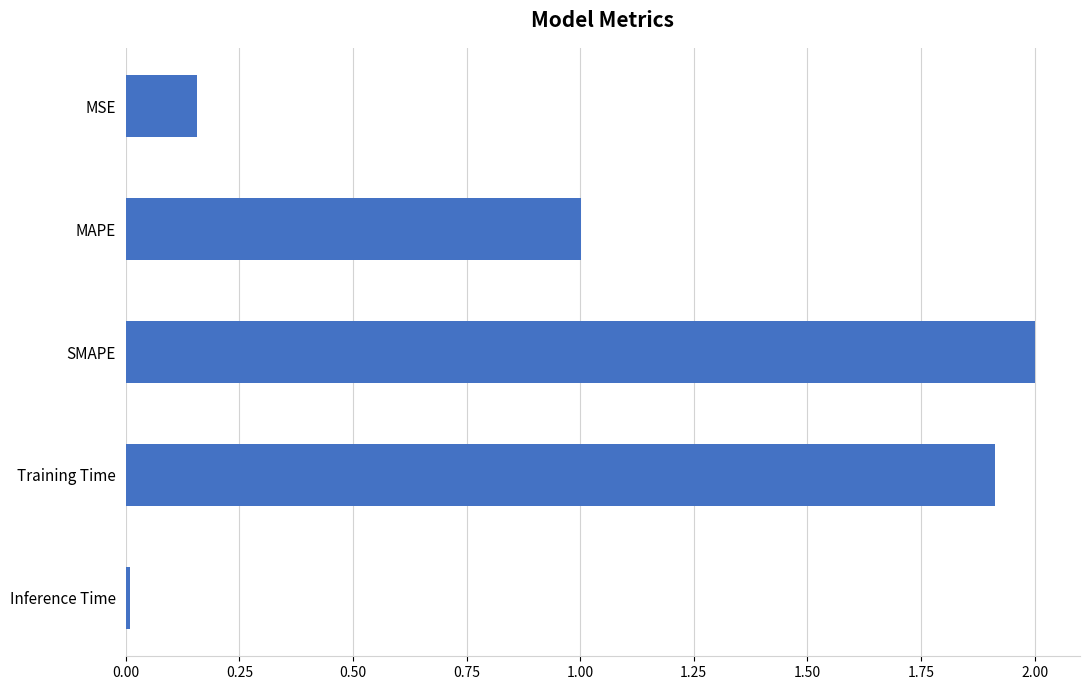

True or false: the data shows 1.0 at MAPE.

True